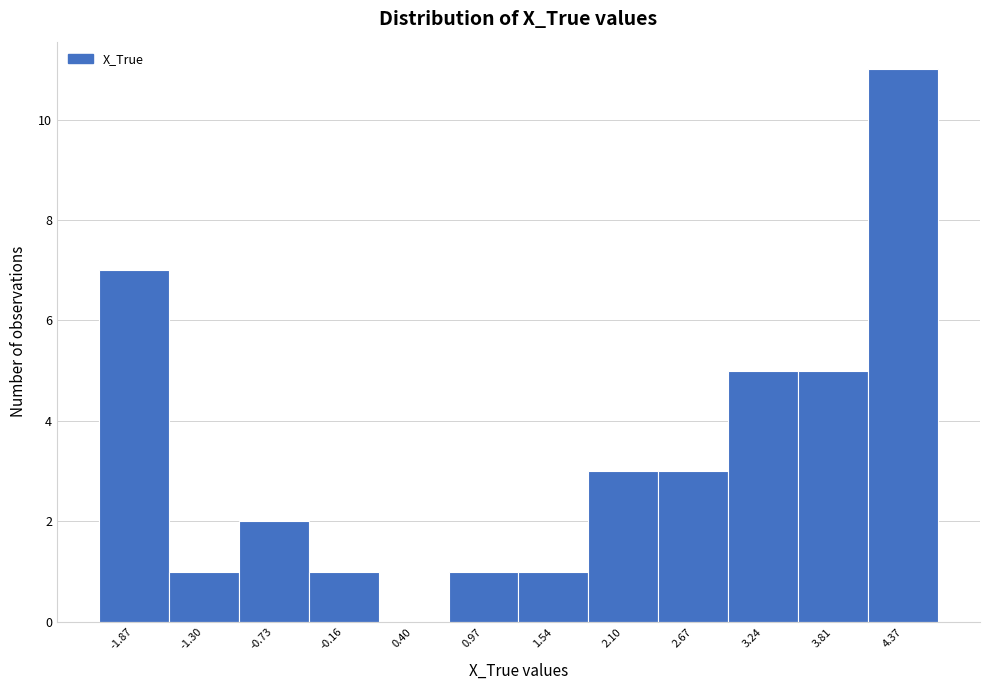

Reading left to right, list all the values displayed in this chart.

-1.87=7	-1.30=1	-0.73=2	-0.16=1	0.40=0	0.97=1	1.54=1	2.10=3	2.67=3	3.24=5	3.81=5	4.37=11